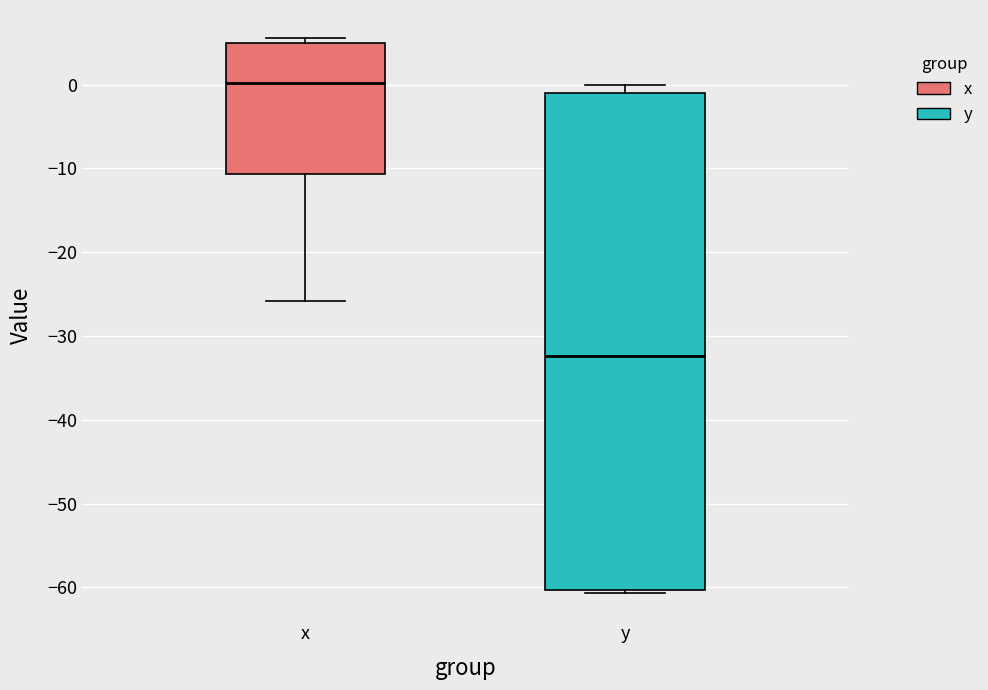

Which box has the highest median line?

x